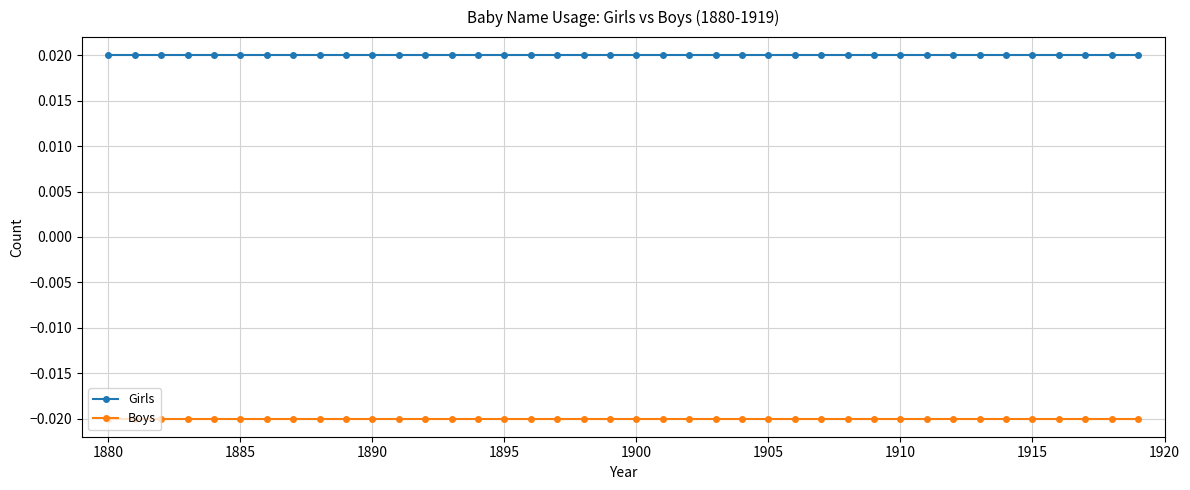

Which series has the largest total across all categories?

Girls